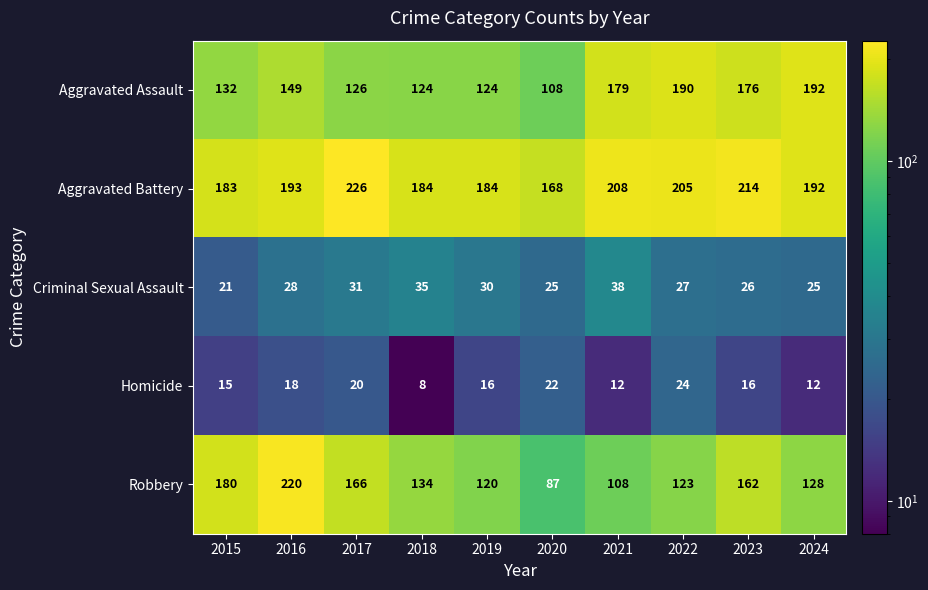

True or false: Aggravated Assault has a value of 38 at 2022.

False